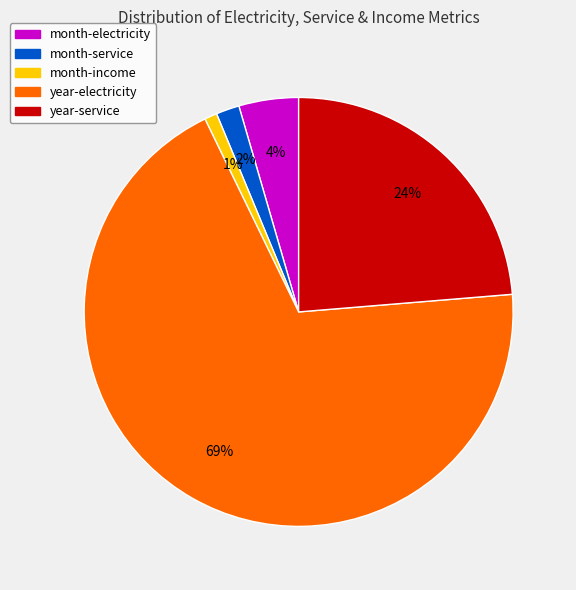

What is the largest slice in the pie chart?

year-electricity